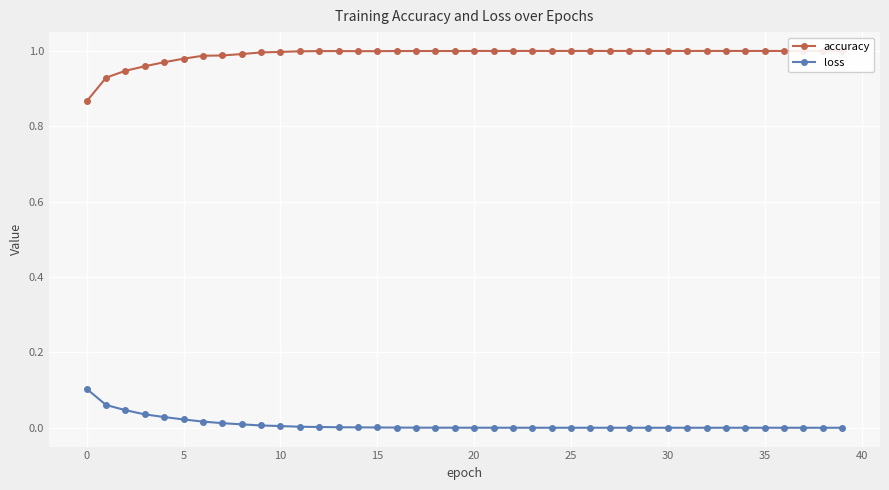

What is the label of the 27th point from the right?

13